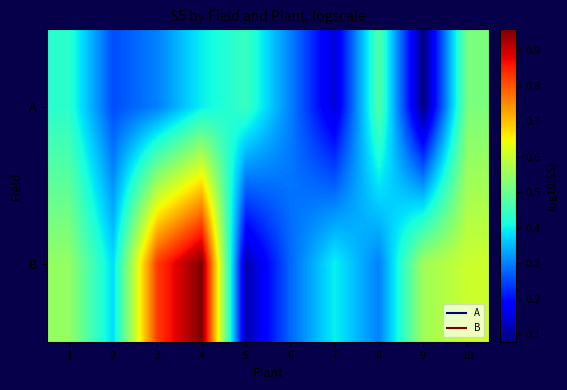

What is the smallest value displayed?

0.1